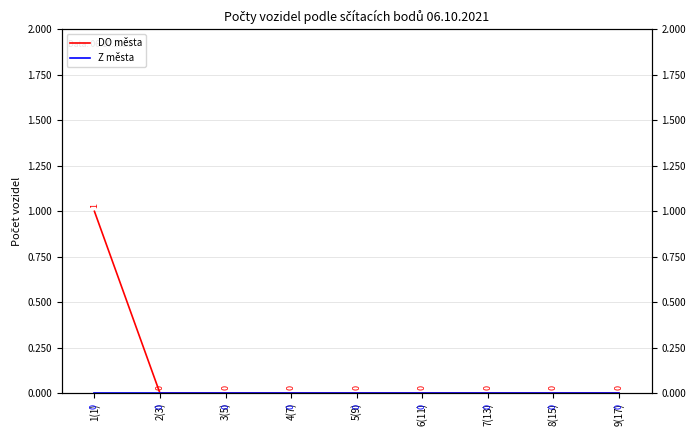

Reading left to right, what are all the values shown in this chart?

DO města: 1(1)=1	2(3)=0	3(5)=0	4(7)=0	5(9)=0	6(11)=0	7(13)=0	8(15)=0	9(17)=0
Z města: 1(1)=0	2(3)=0	3(5)=0	4(7)=0	5(9)=0	6(11)=0	7(13)=0	8(15)=0	9(17)=0